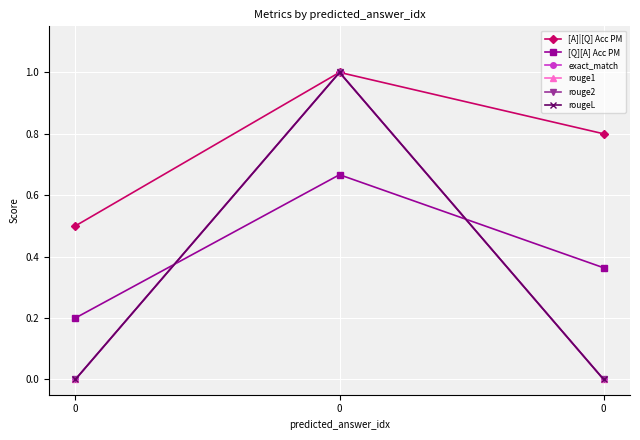

At how many categories does at least one series exceed 0?

3